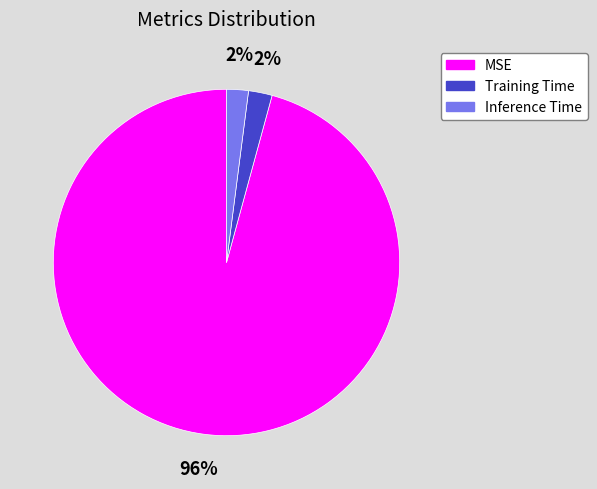

True or false: Training Time accounts for 2% of the total.

True